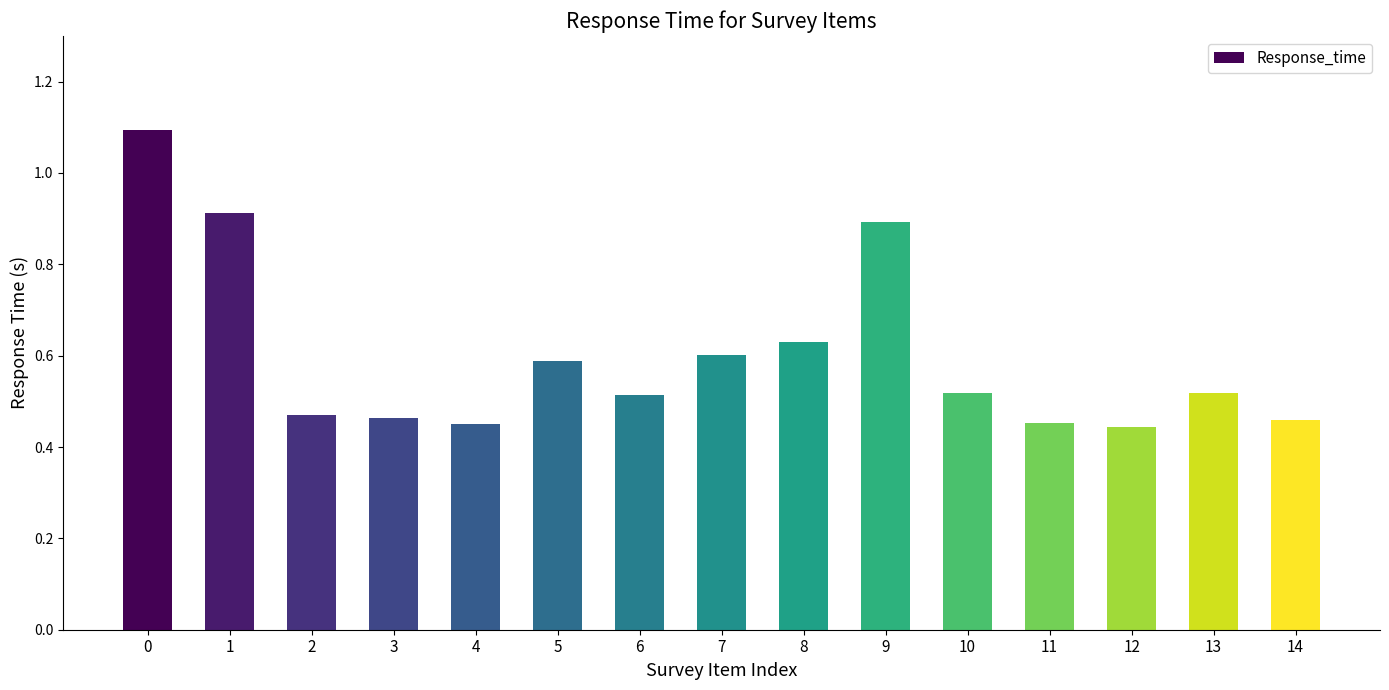

What is the greatest value displayed?

1.1